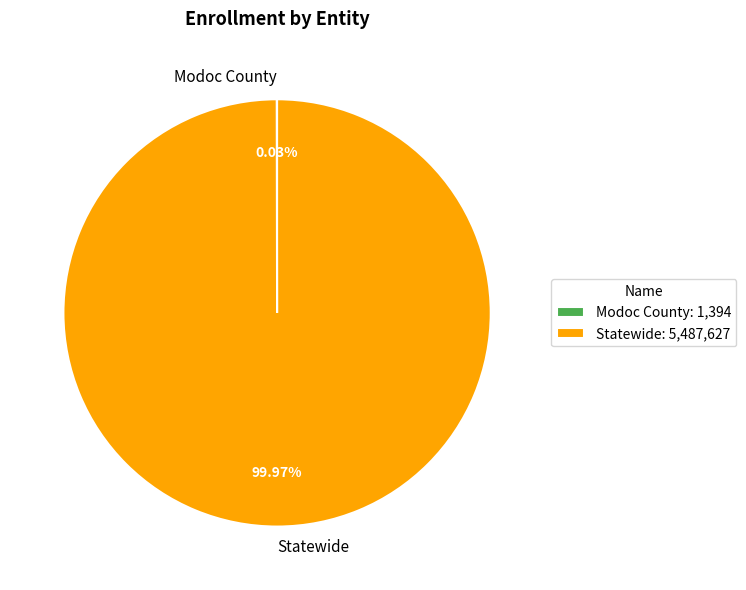

Does any single category account for the majority?

Yes